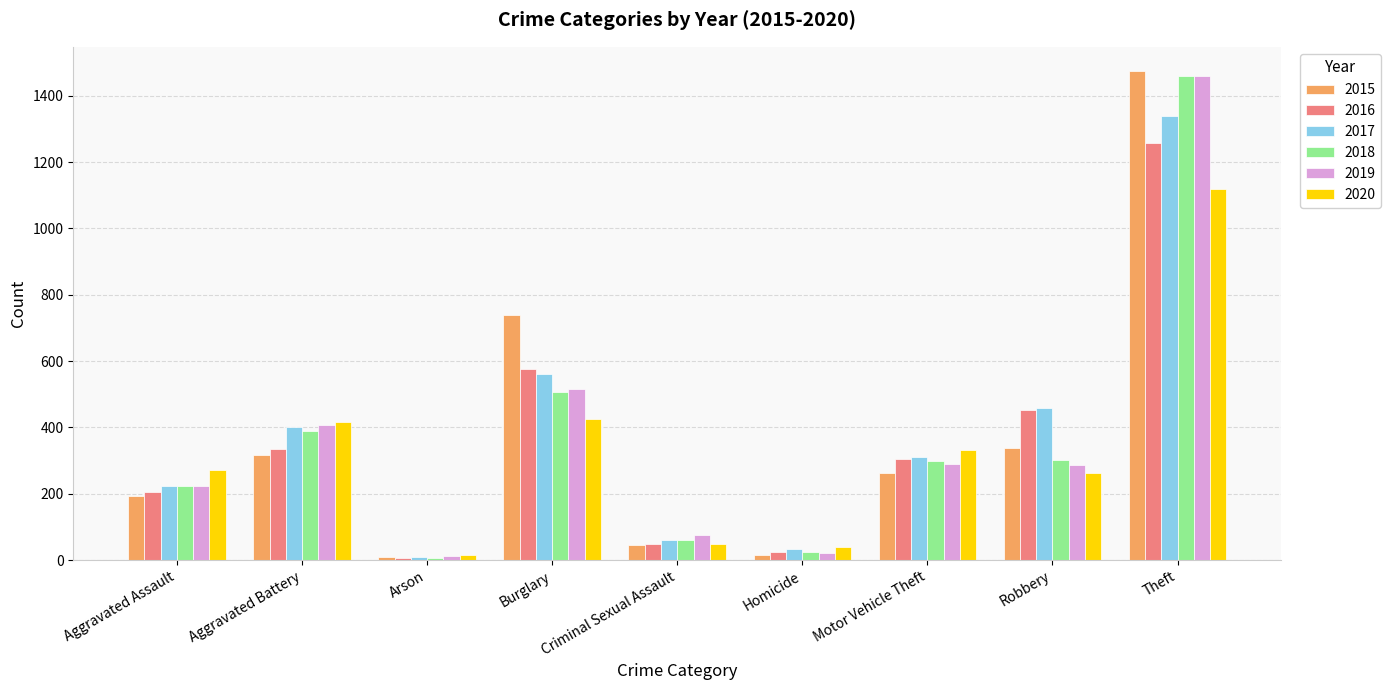

What is the sum of the 2017 values at Aggravated Assault and Aggravated Battery?

625